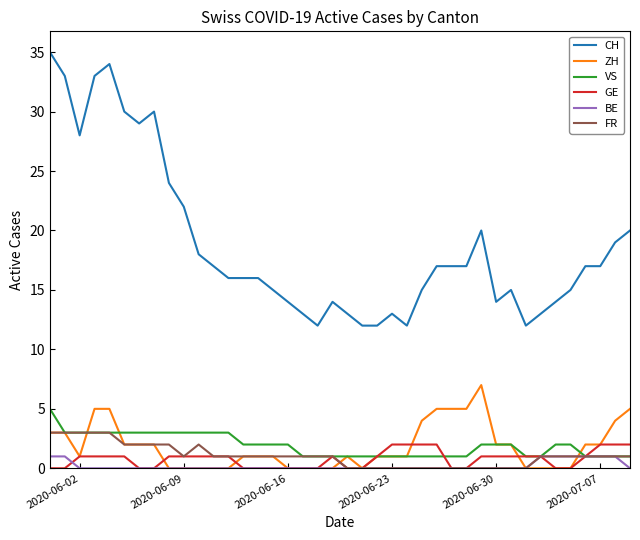

Which series has the largest total across all categories?

CH